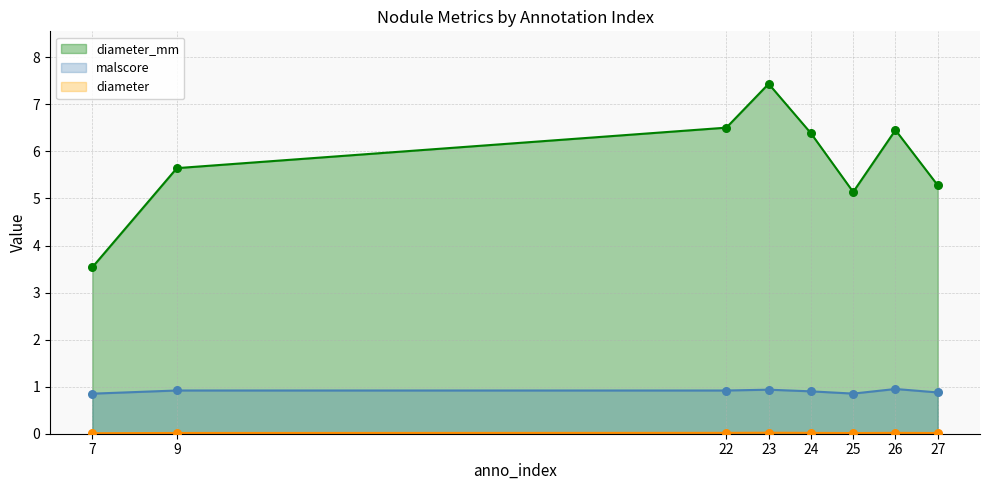

Which series has the widest spread of Y values?

diameter_mm points